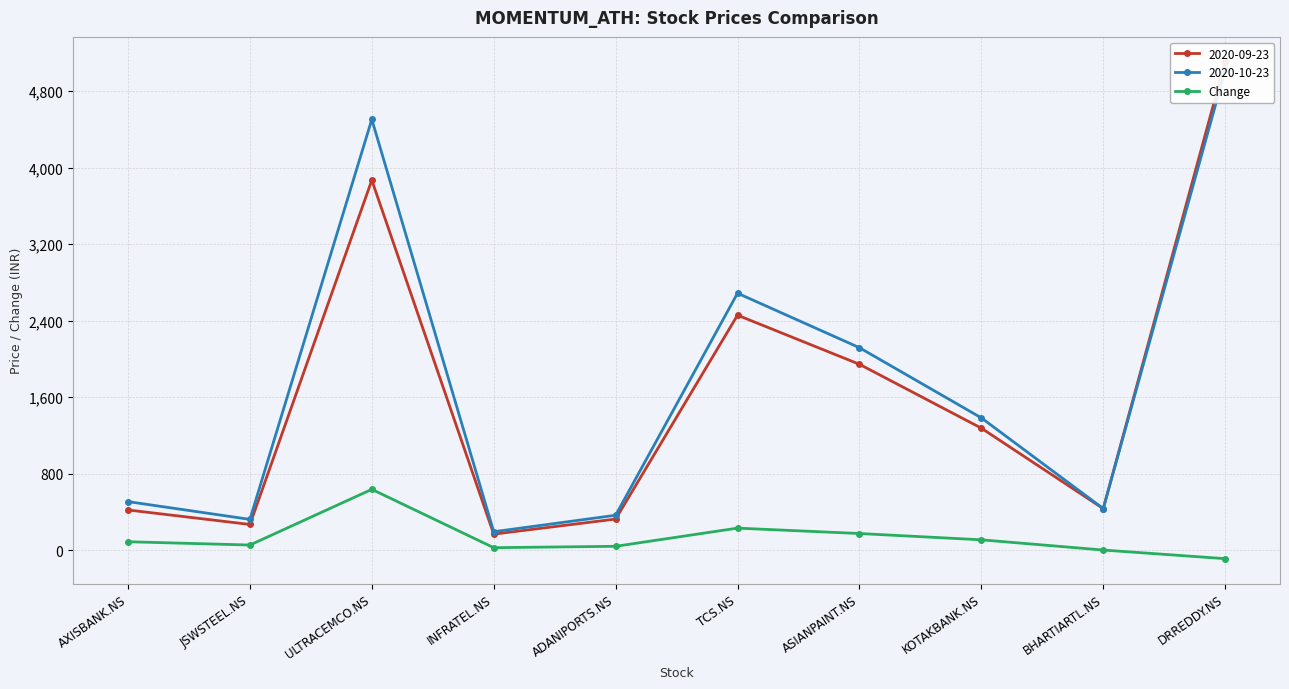

How many lines are shown in the chart?

1